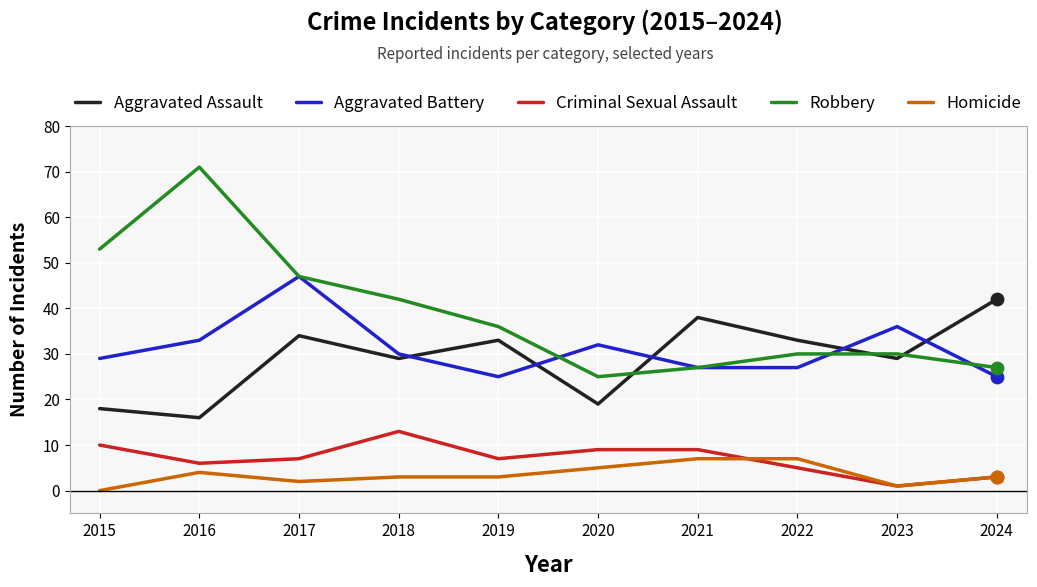

Which series has the largest range (max minus min)?

Robbery